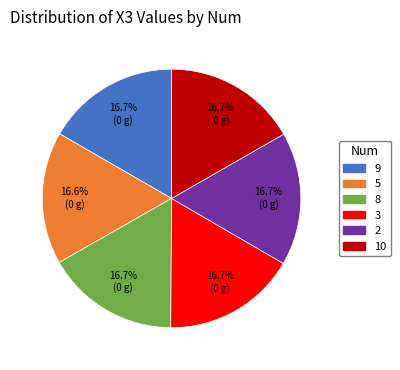

Does 8 represent more than half of the total?

No